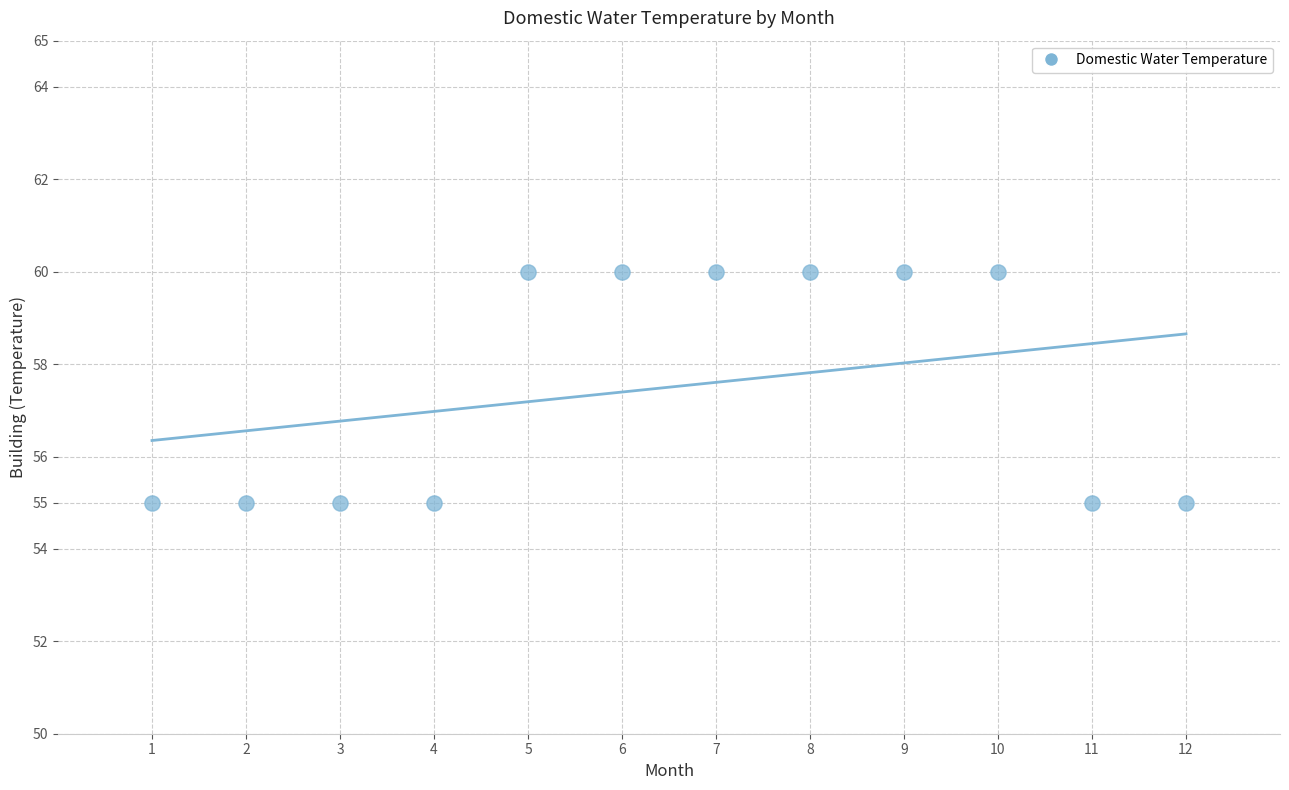

What is the range of Y values (max minus min)?

5